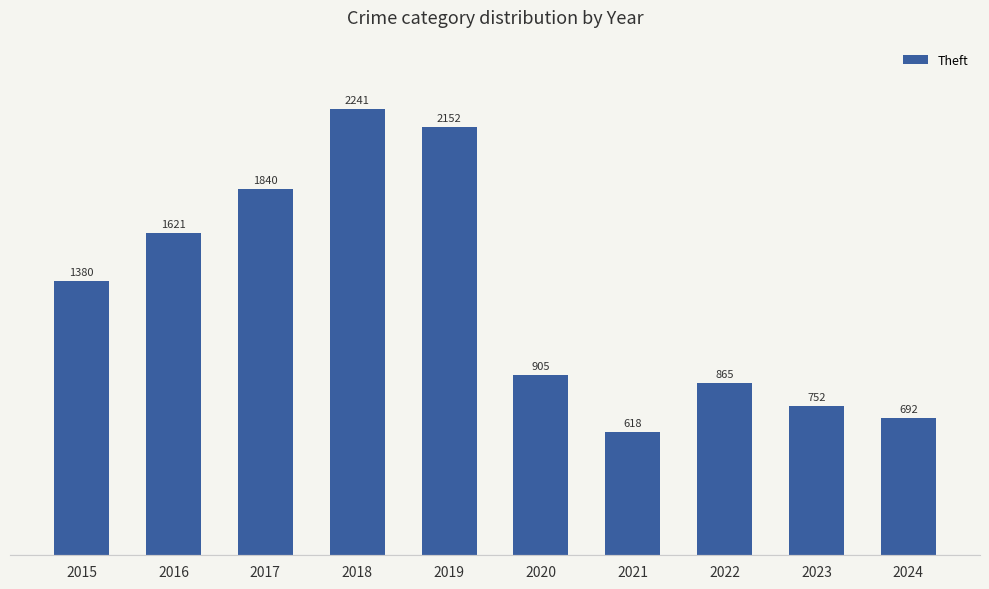

The chart shows a value of 804 at 2017. True or false?

False